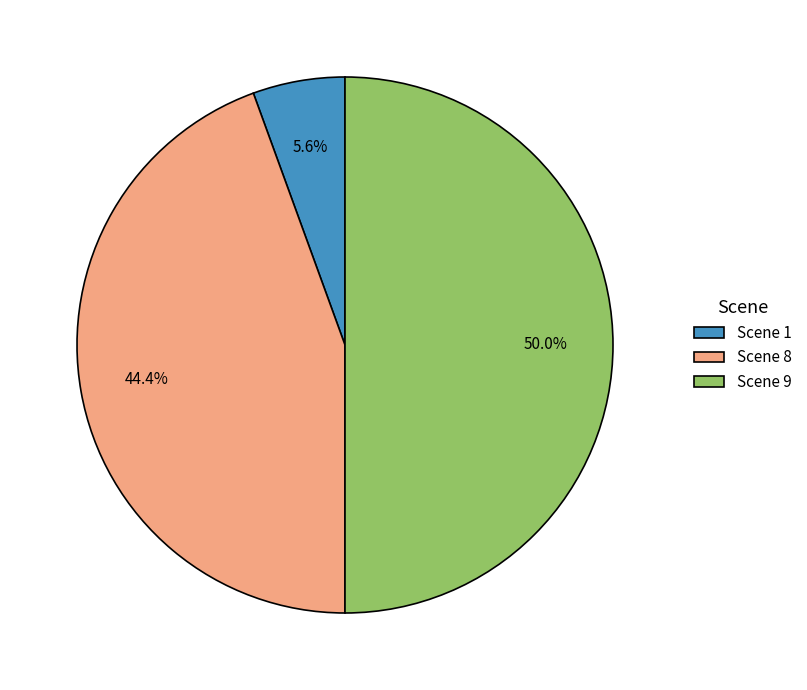

To the nearest percent, what is the combined percentage of Scene 8 and Scene 1?

50%